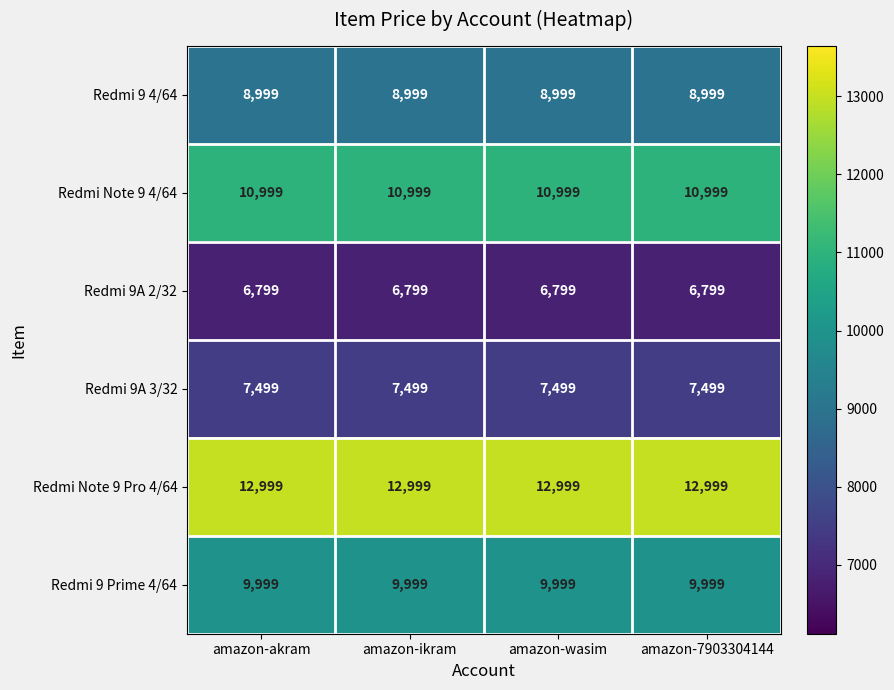

Is the value of Redmi 9 Prime 4/64 at amazon-ikram greater than the value of Redmi Note 9 4/64 at amazon-akram?

No